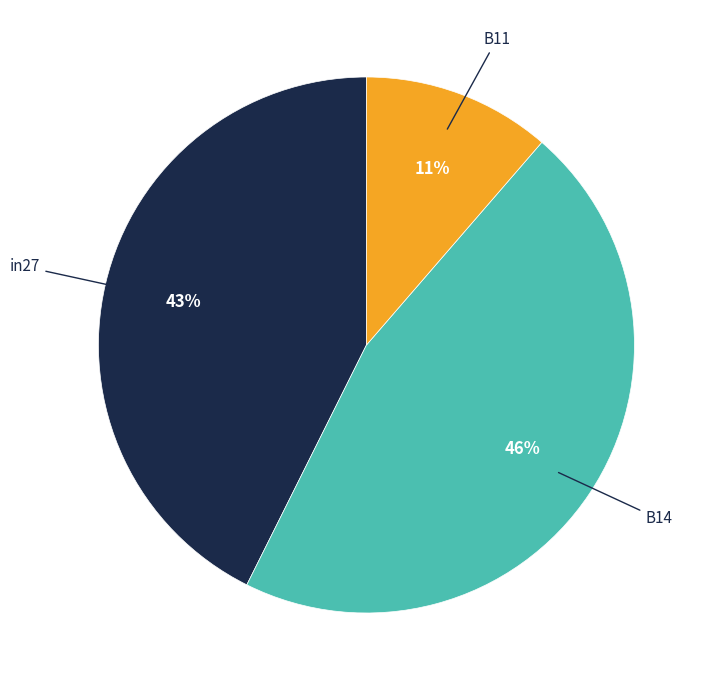

Combined, do B14 and in27 account for over 50%?

Yes